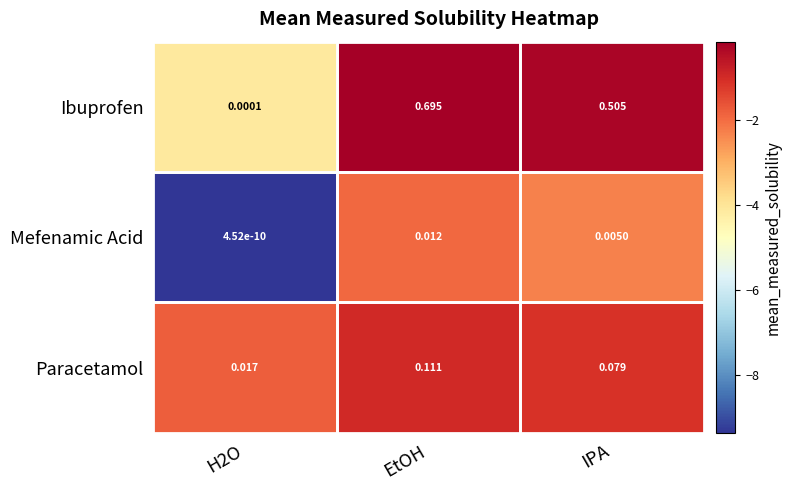

At which category is the sum across all series the highest?

EtOH